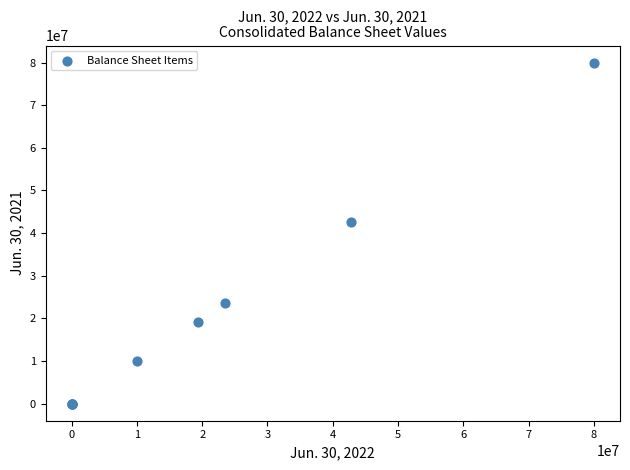

What Y value in the scatter plot is closest to 40000000?

42676000.0